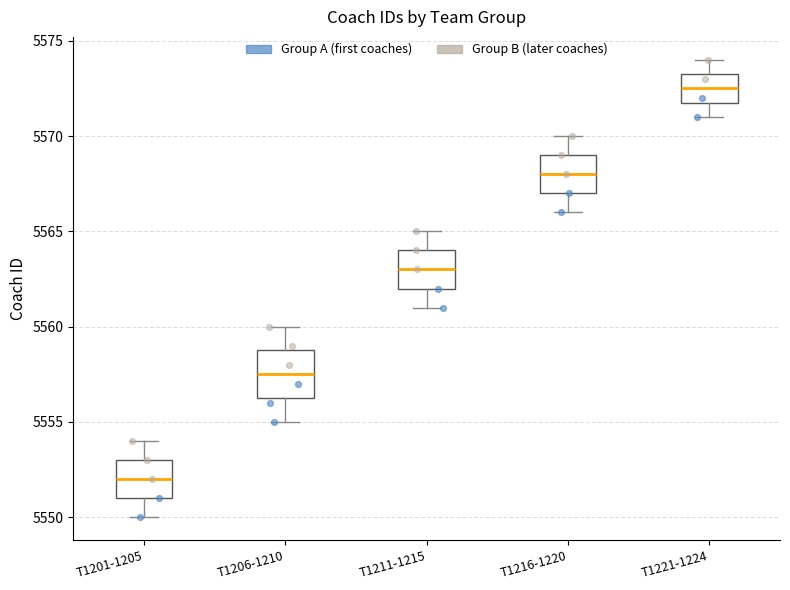

Where does the median line of the box for T1201-1205 sit on the y-axis? The values are not printed on the chart, so give them approximately, as read against the axis.

5552.0